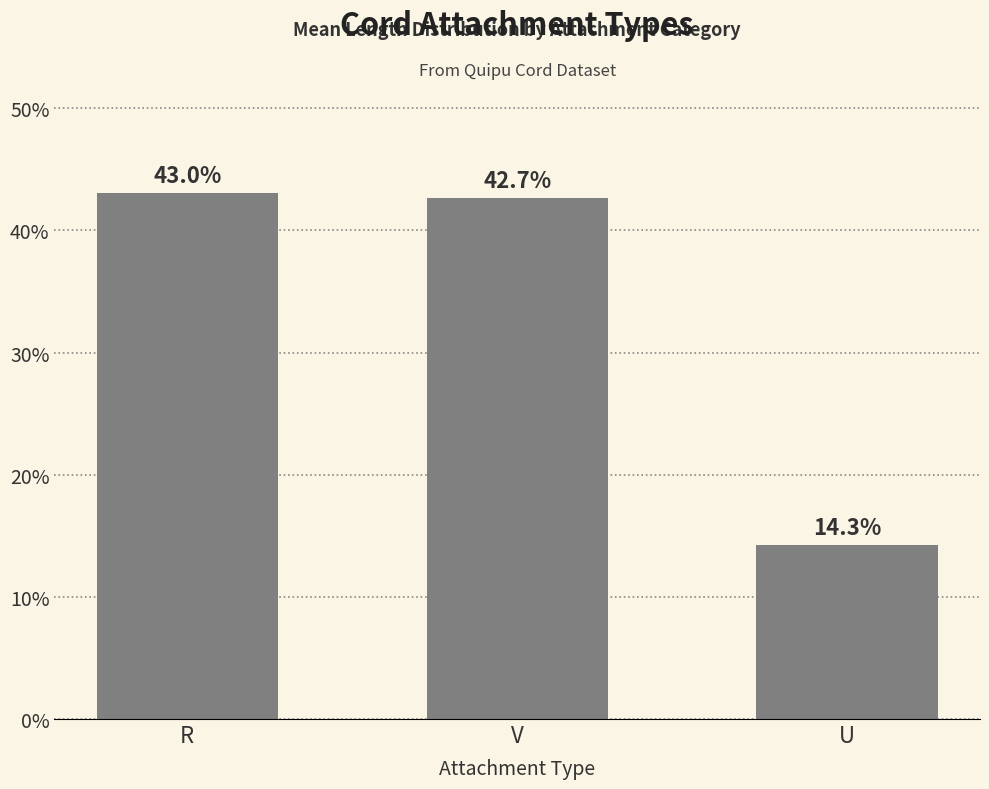

Are the bars grouped side by side (vs. stacked)?

No